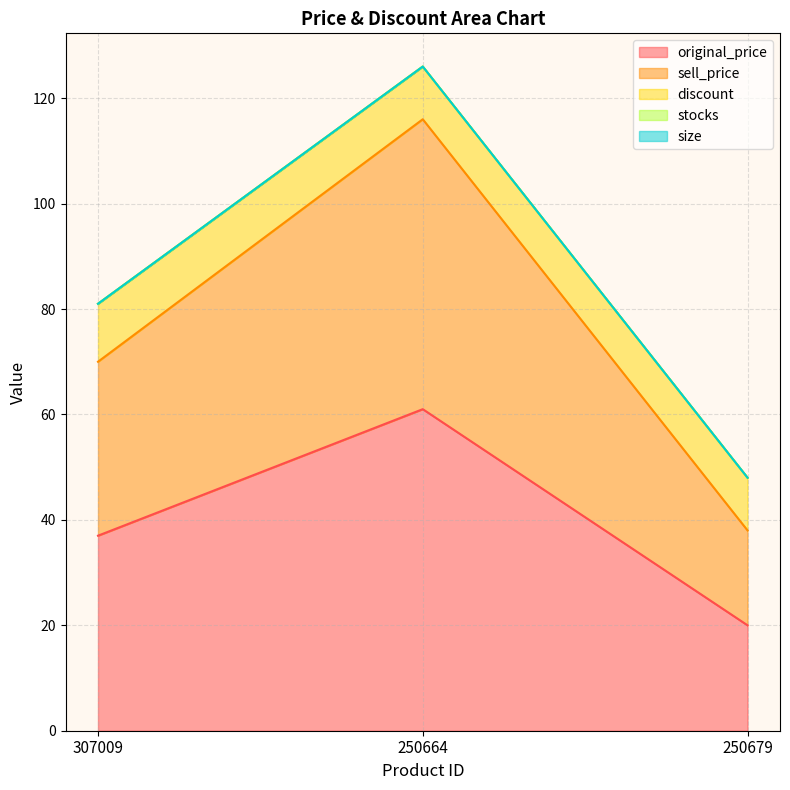

Reading left to right, extract all data points from this chart.

original_price: 307009=37	250664=61	250679=20
sell_price: 307009=33	250664=55	250679=18
discount: 307009=11	250664=10	250679=10
stocks: 307009=0	250664=0	250679=0
size: 307009=0	250664=0	250679=0